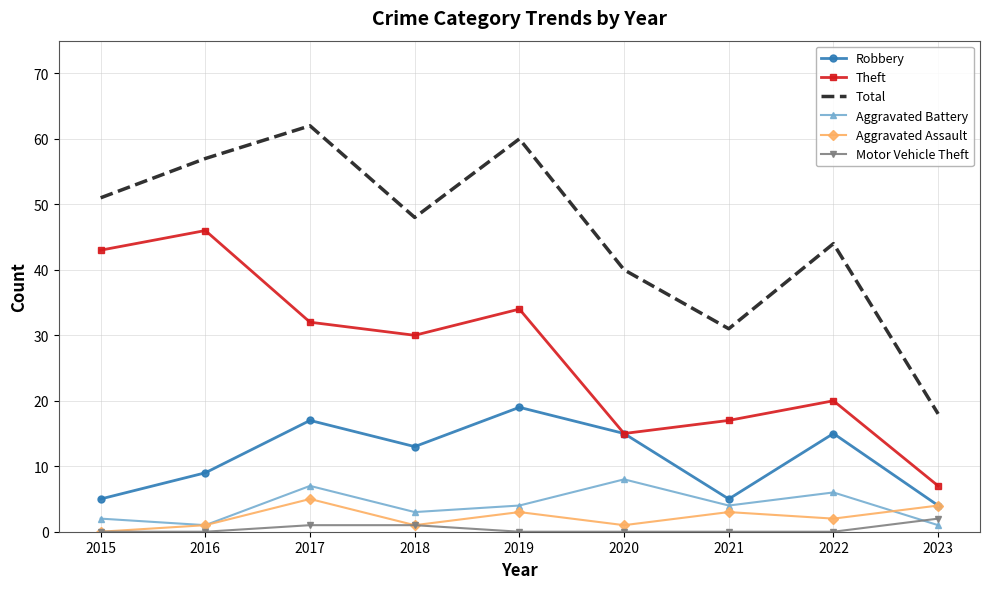

True or false: Theft has a value of 7 at 2023.

True